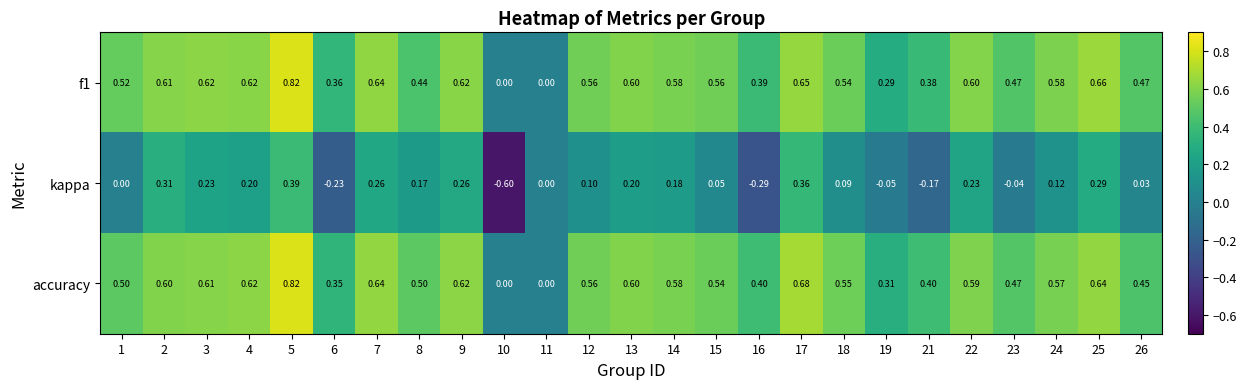

What is the smallest value displayed?

-0.6